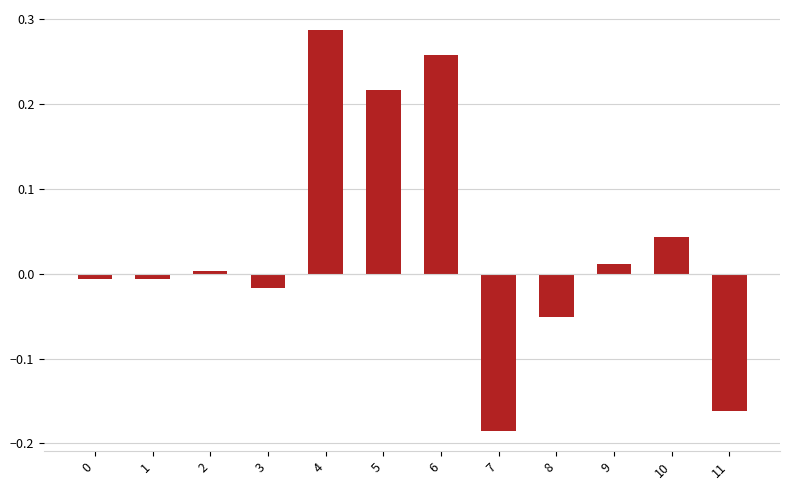

Which category has the lowest value across all series?

7